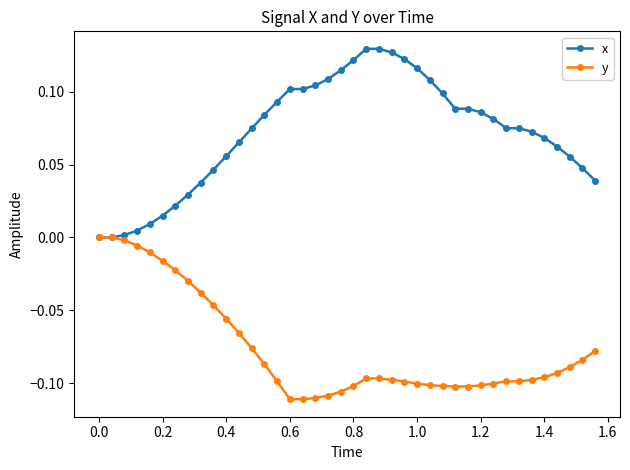

List the series in order of their peak value, highest first.

x, y